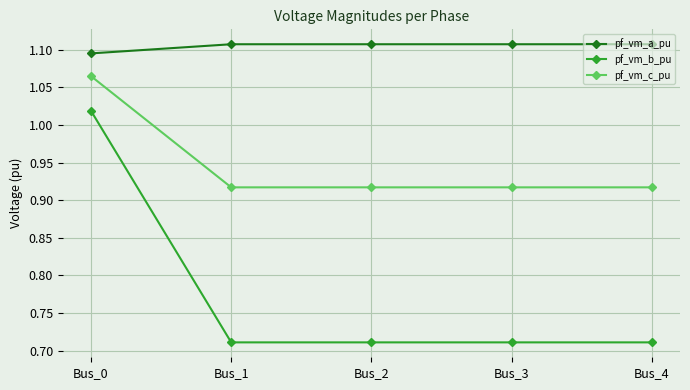

What is the sum of the pf_vm_b_pu values at Bus_0 and Bus_2?

1.7